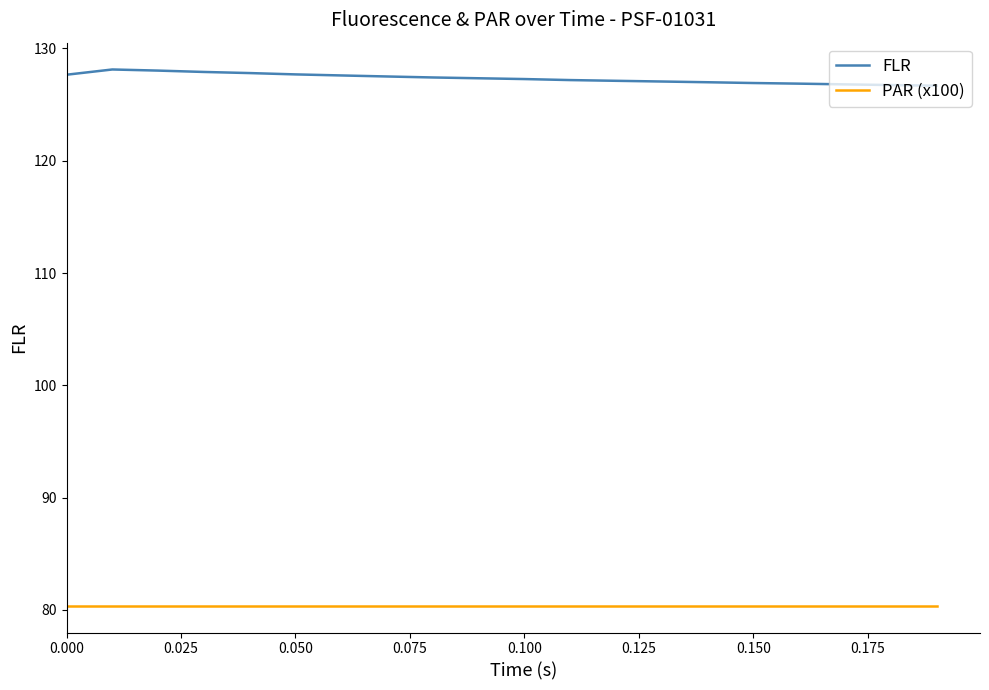

True or false: PAR (x100) and FLR cross at least once.

False